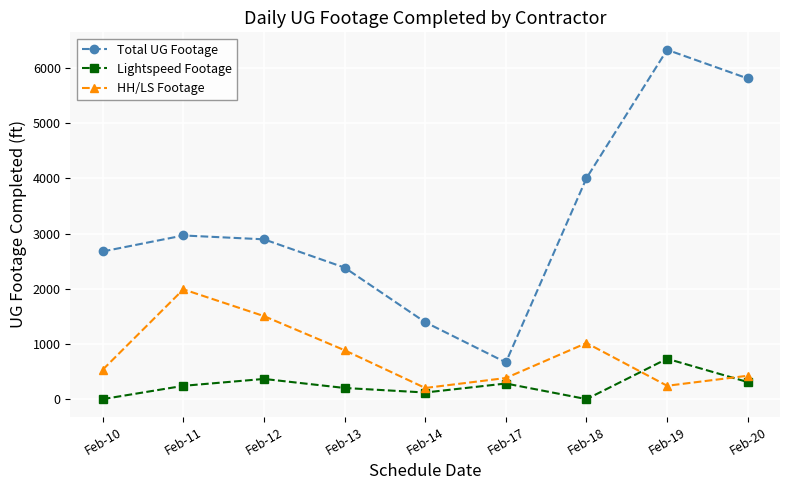

Count the number of categories in the chart.

9